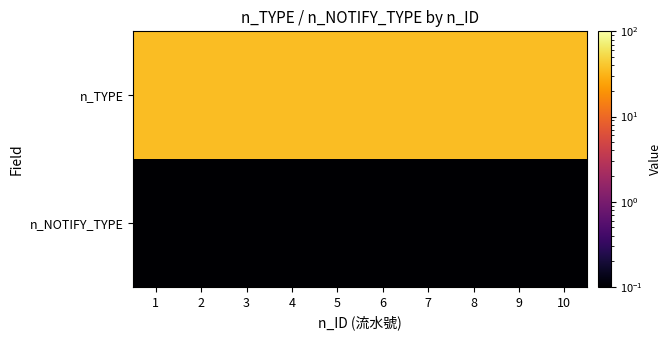

Which series has the widest spread of values?

n_TYPE